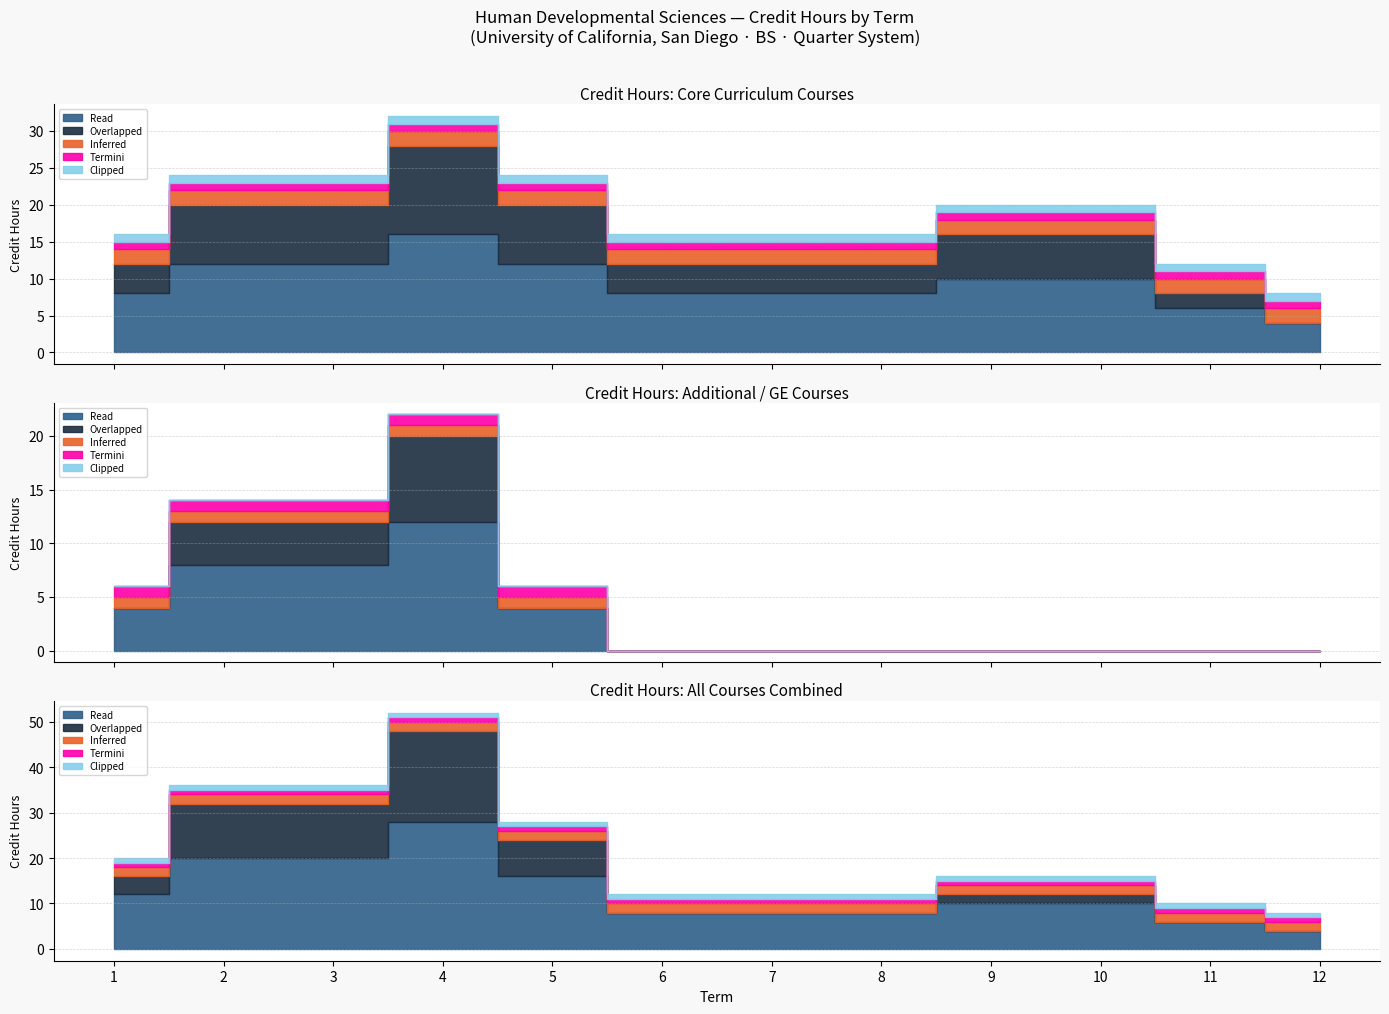

What is the sum of all Courses values?

48